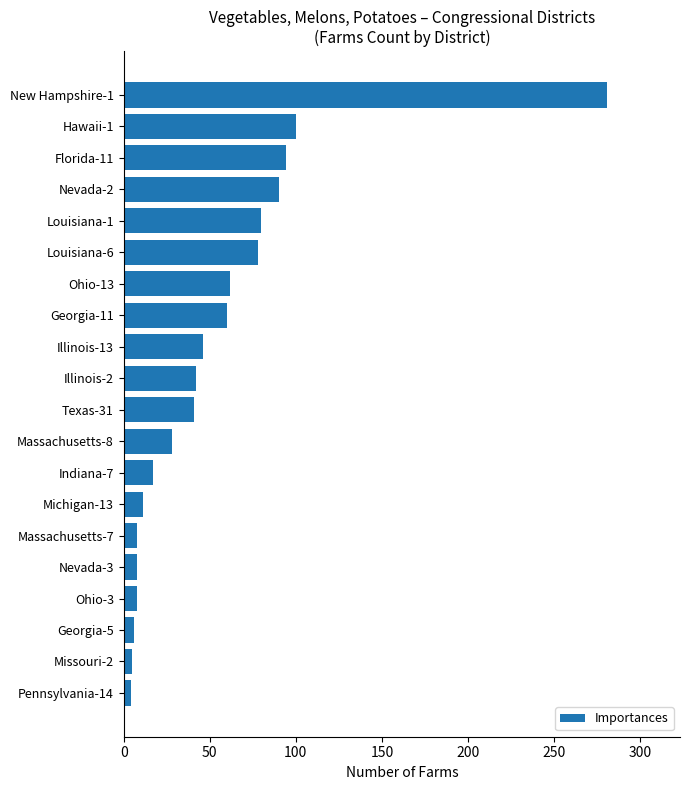

What is the minimum value shown in the chart?

4